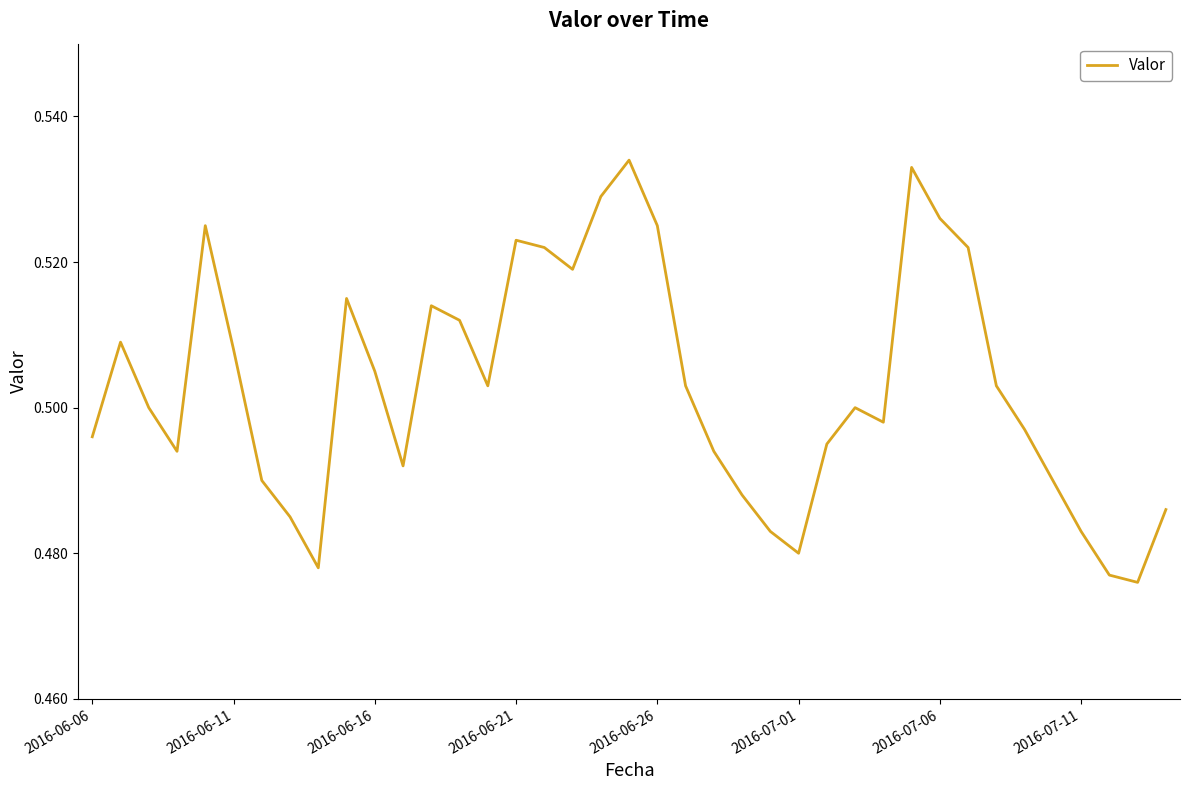

Is this an area chart (filled region under the line)?

No